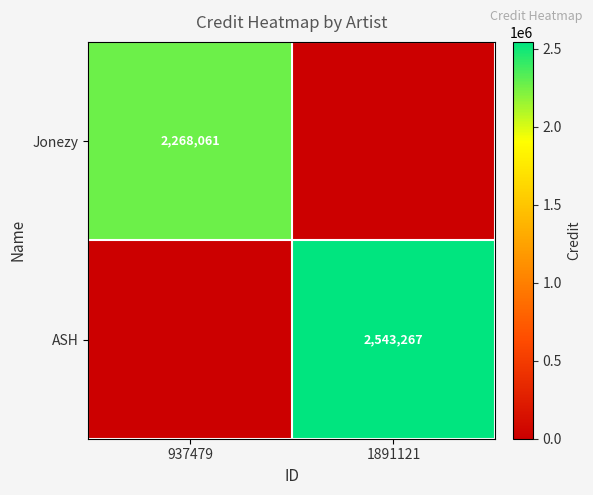

Is it true that ASH equals 2543267 at 1891121?

True